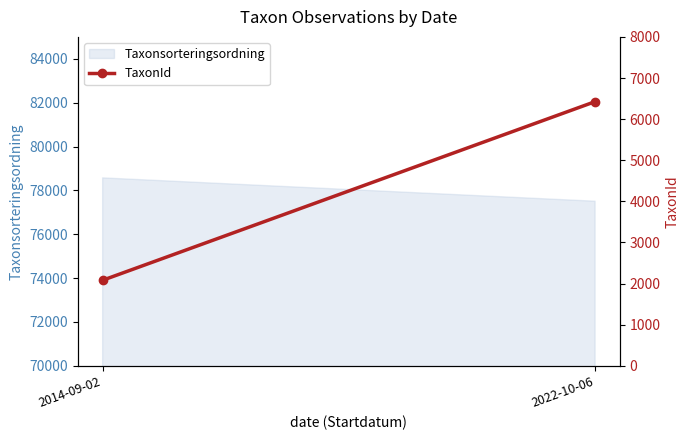

What is the value of the 1st point from the left?

2081